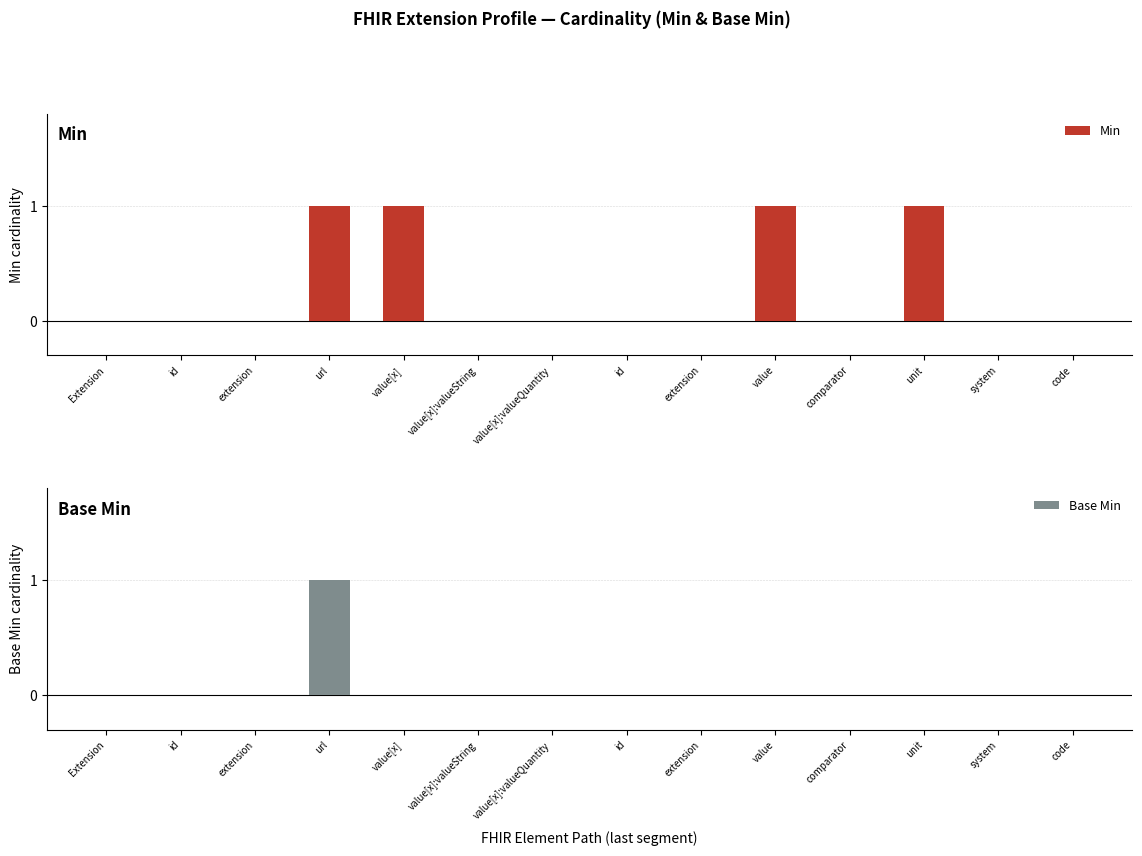

Which series has the largest range (max minus min)?

Min